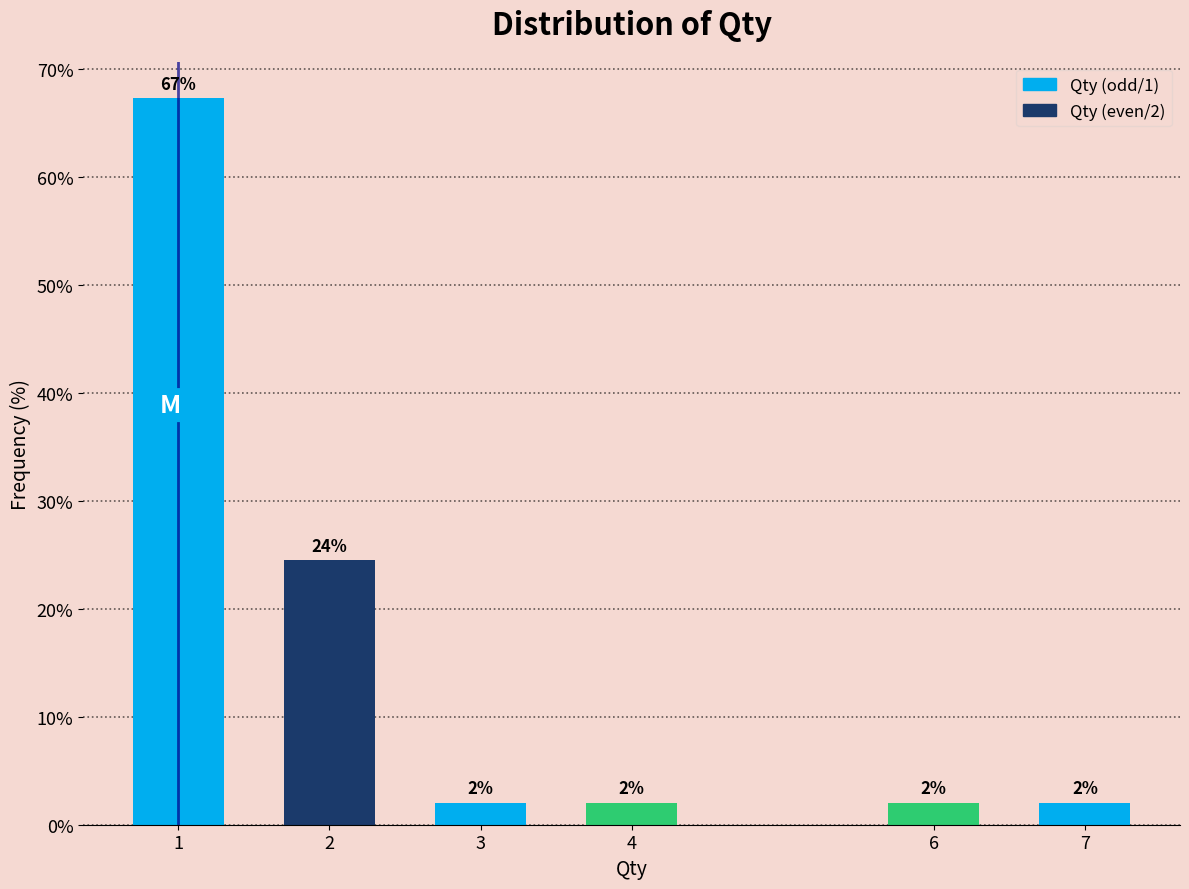

What is the value of the 5th bar from the left?

2.0